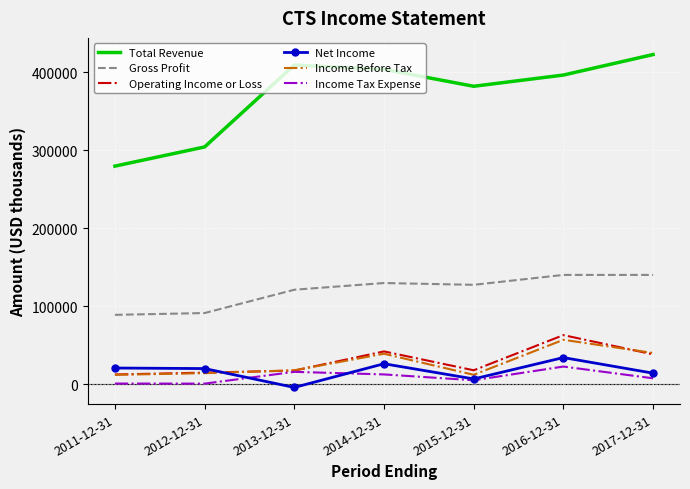

The value of Income Tax Expense at 2013-12-31 is 16100. True or false?

True